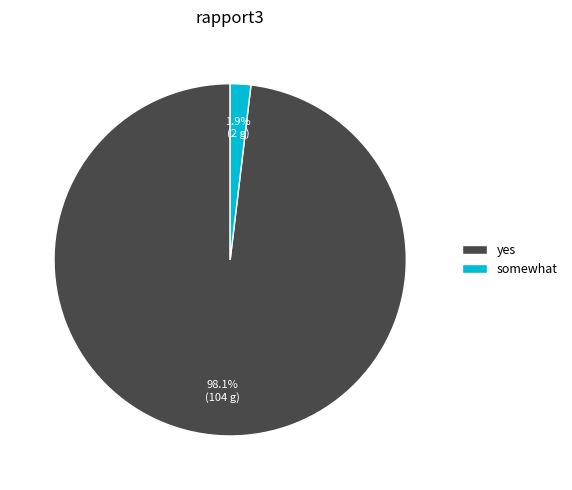

Combined, do yes and somewhat account for over 50%?

Yes